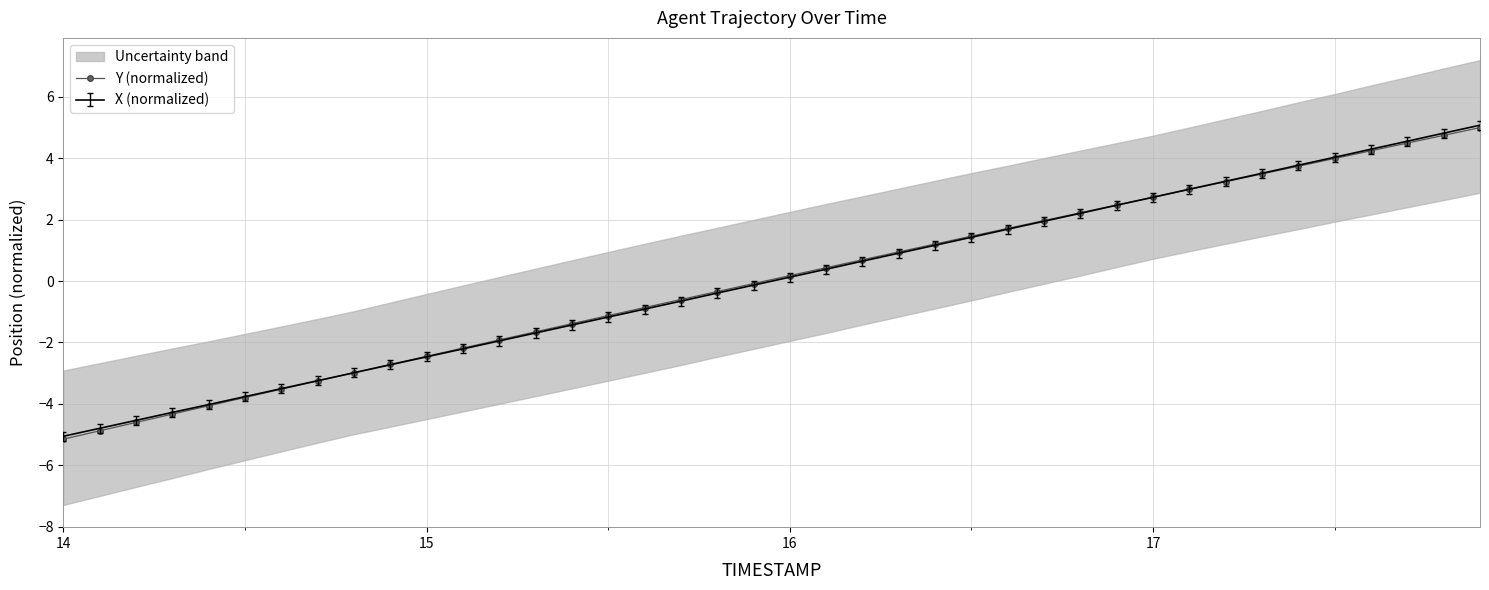

Reading right to left, what are all the values shown in this chart?

5.0	4.7	4.5	4.2	4.0	3.7	3.5	3.2	3.0	2.7	2.5	2.2	2.0	1.7	1.5	1.2	0.9	0.7	0.4	0.2	-0.1	-0.3	-0.6	-0.9	-1.1	-1.4	-1.7	-1.9	-2.2	-2.5	-2.7	-3.0	-3.3	-3.5	-3.8	-4.1	-4.3	-4.6	-4.9	-5.2